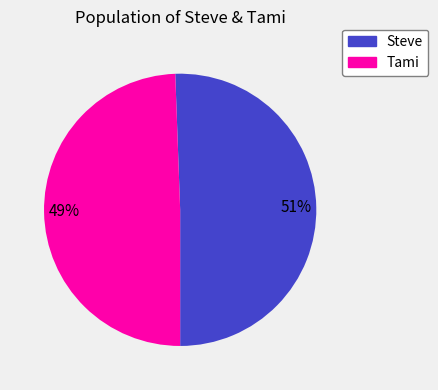

The Steve slice represents 51% of the pie. True or false?

True